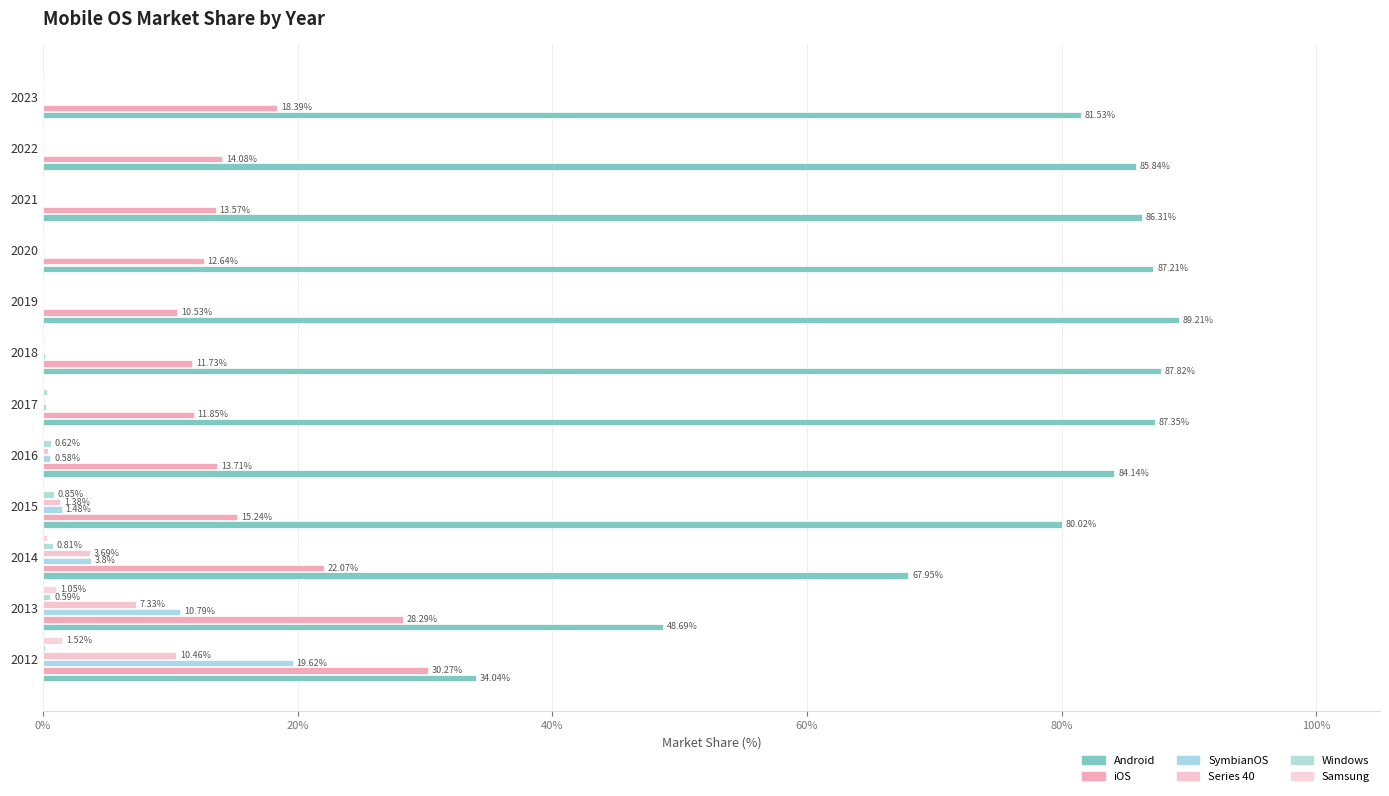

Rank the series by their maximum value, from lowest to highest.

Windows, Samsung, Series 40, SymbianOS, iOS, Android